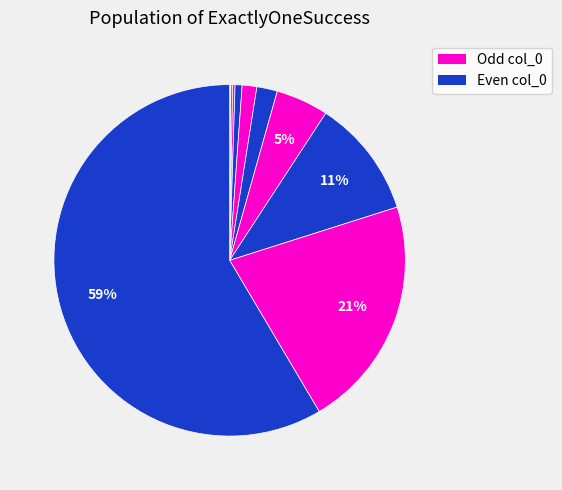

Rank the categories by value from lowest to highest.

201, 102, 400, 800, 1601, 3201, 6400, 12802, 25600, 51202, 102401, 204800